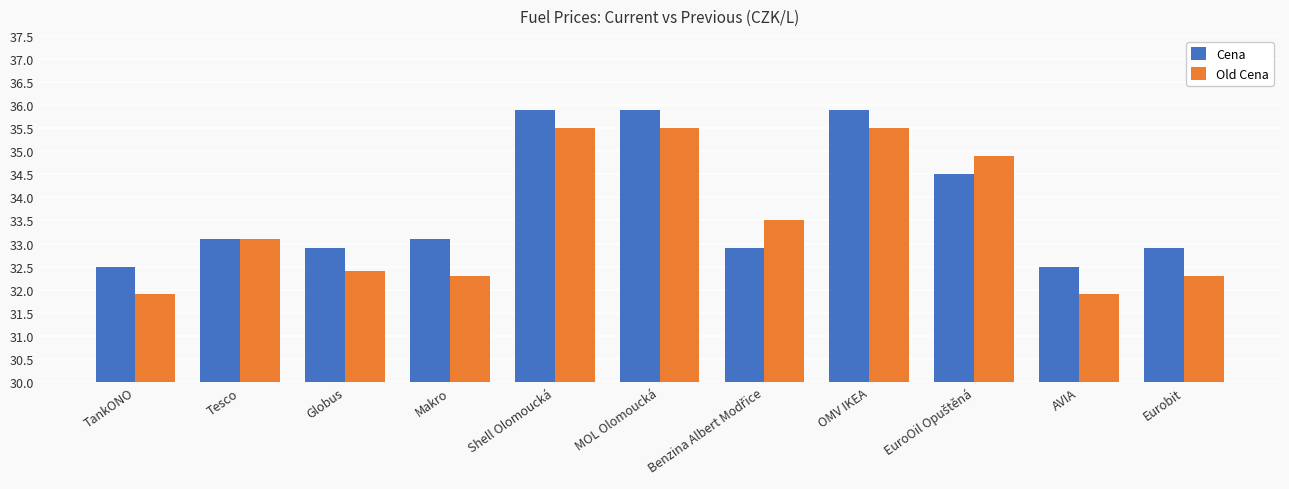

Rank the series at AVIA from highest to lowest value.

Cena, Old Cena